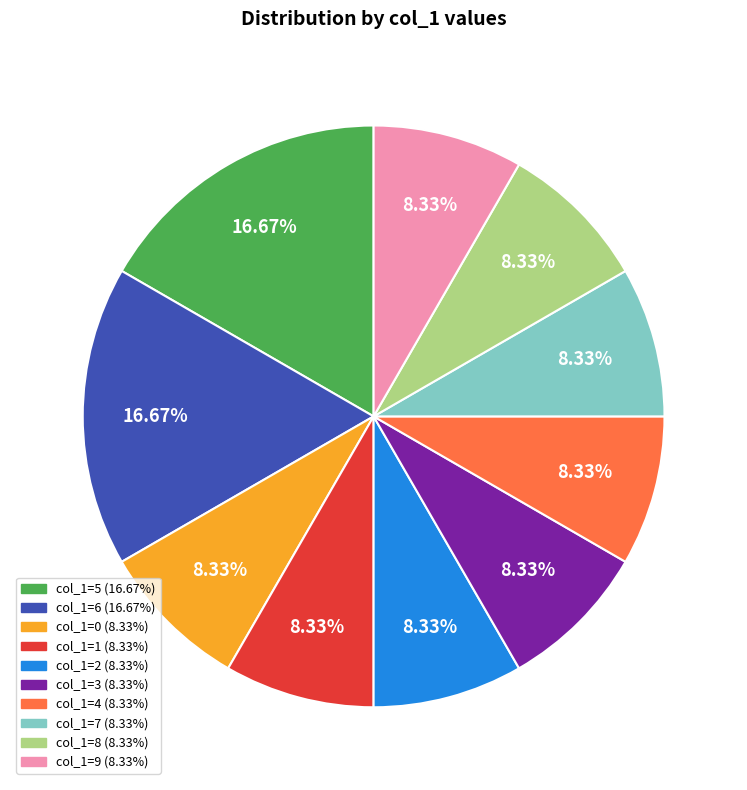

Is there a majority slice in this chart?

No